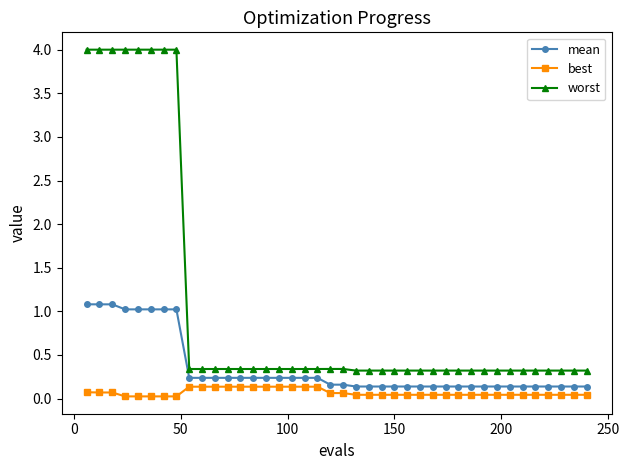

Rank the series by their average value, from highest to lowest.

worst, mean, best